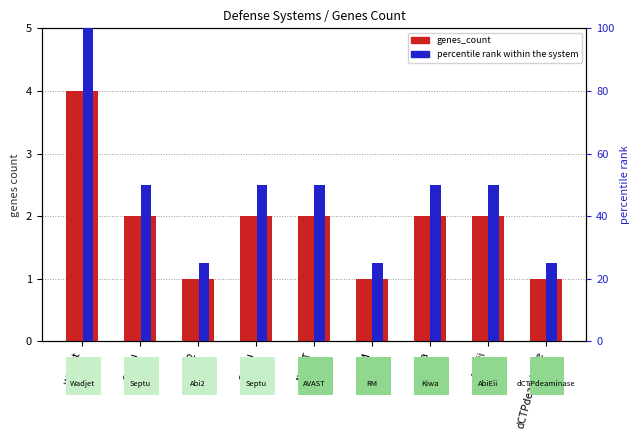

Reading left to right, extract all data points from this chart.

genes_count: 4	2	1	2	2	1	2	2	1
percentile rank within the system: 100	50	25	50	50	25	50	50	25